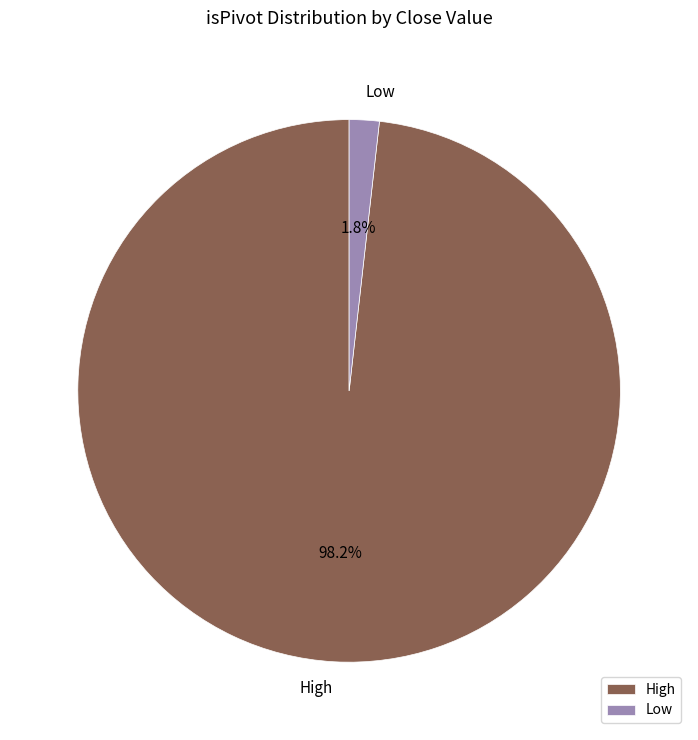

Count the number of slices in the pie.

2